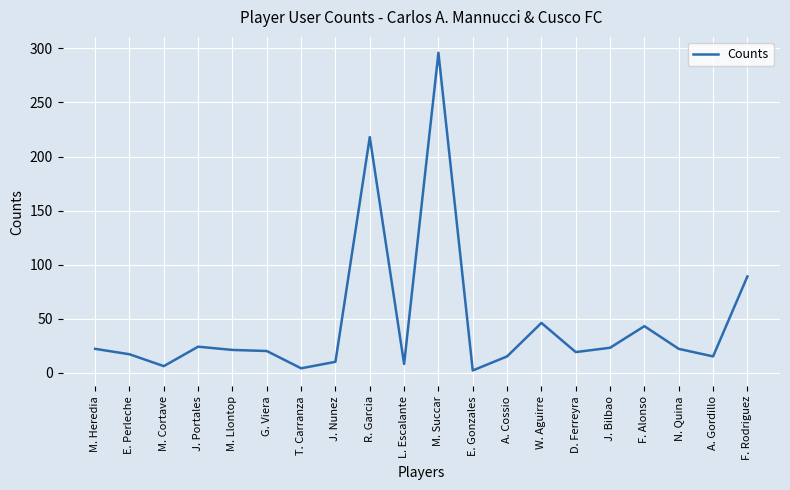

What position from the right is J. Portales?

17